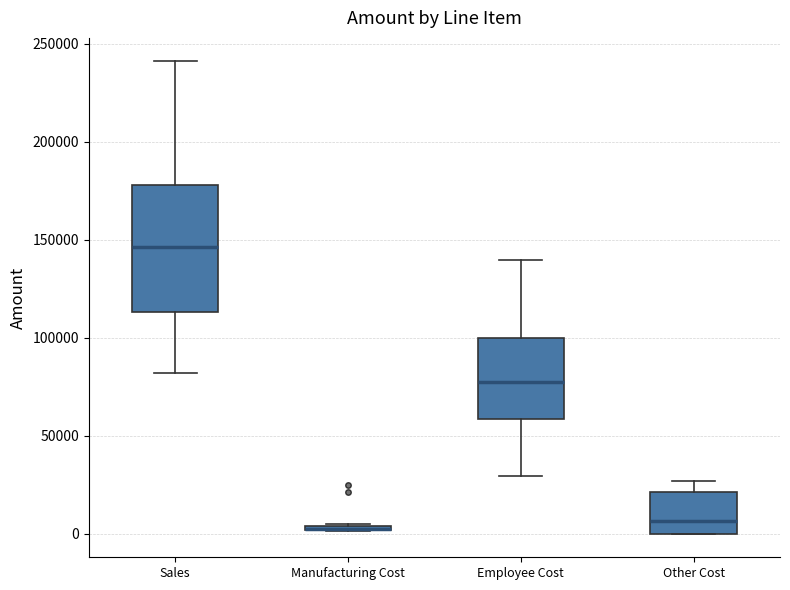

Where does the upper whisker of the box for Other Cost end on the y-axis? The values are not printed on the chart, so give them approximately, as read against the axis.

25000